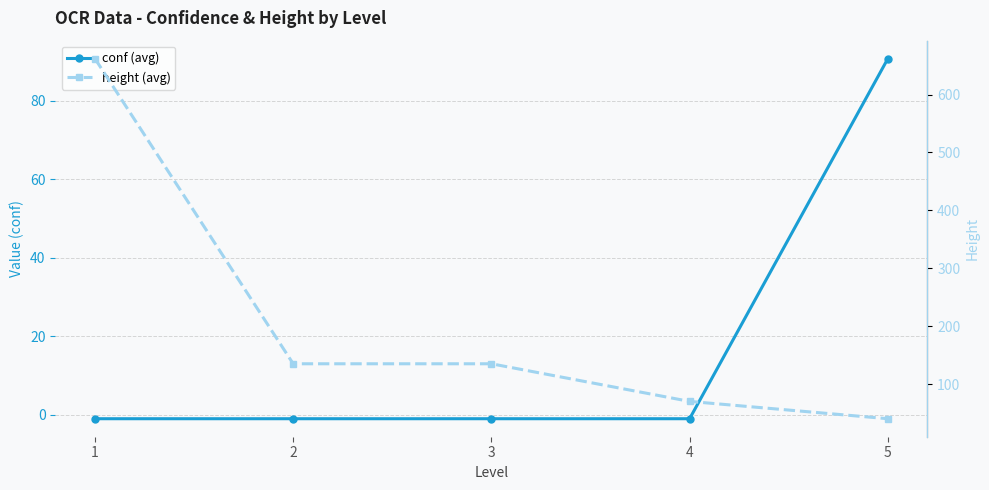

Where is height (avg) nearest to the value 351?

2